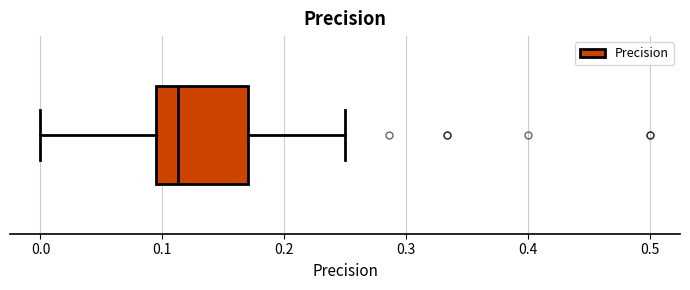

Where does the right whisker of the box end on the x-axis? The values are not printed on the chart, so give them approximately, as read against the axis.

0.25